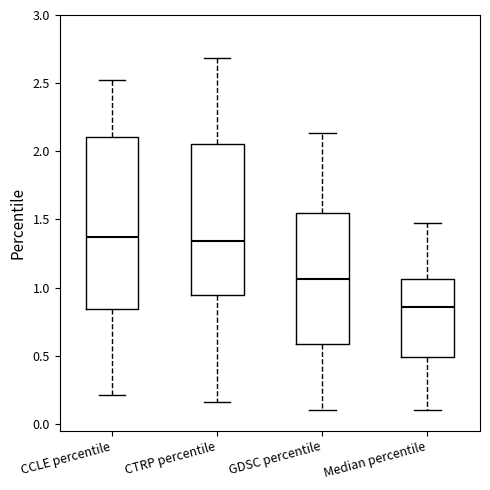

Where does the median line of the box for GDSC percentile sit on the y-axis? The values are not printed on the chart, so give them approximately, as read against the axis.

1.05